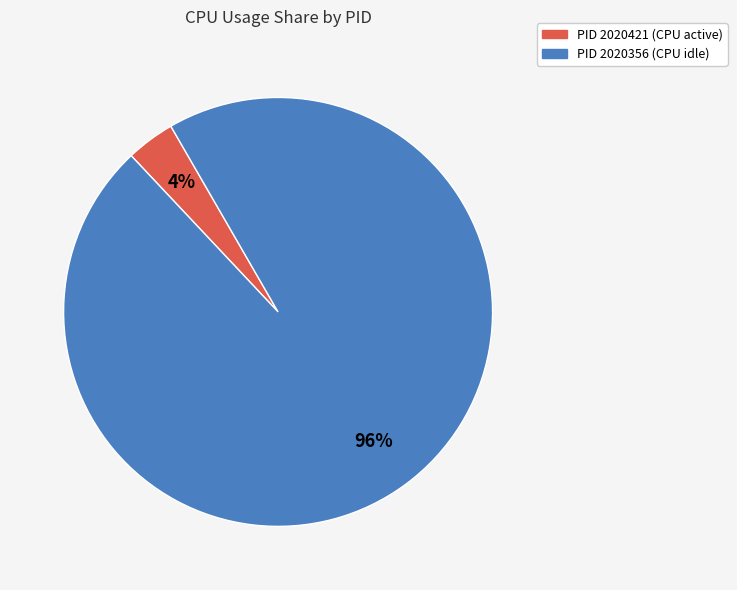

Is there any slice that represents more than half of the pie?

Yes